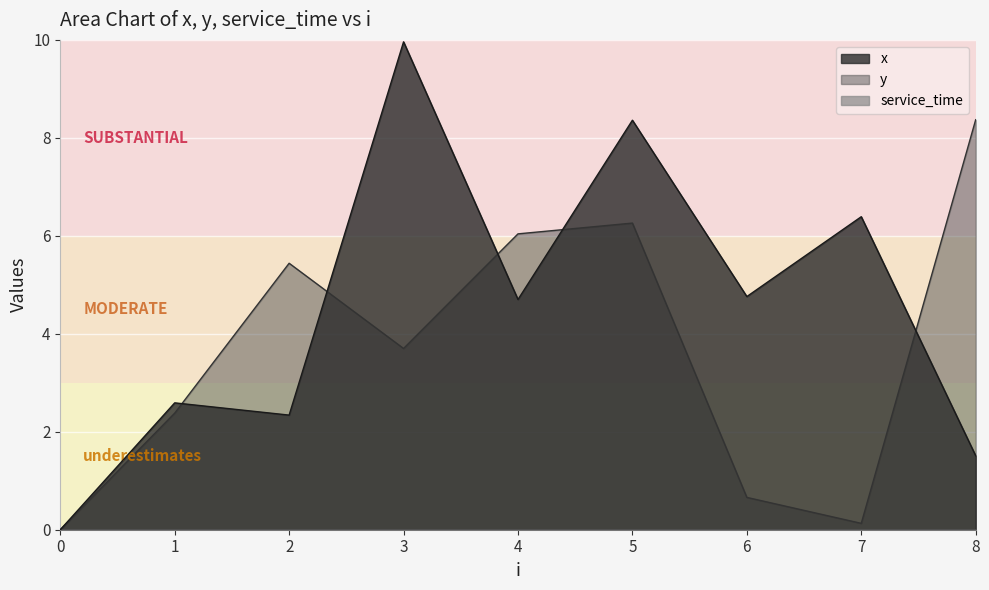

Reading left to right, list all the values displayed in this chart.

x: 0=0.0	1=2.6	2=2.3	3=10.0	4=4.7	5=8.4	6=4.8	7=6.4	8=1.5
y: 0=0.0	1=2.4	2=5.4	3=3.7	4=6.0	5=6.3	6=0.7	7=0.1	8=8.4